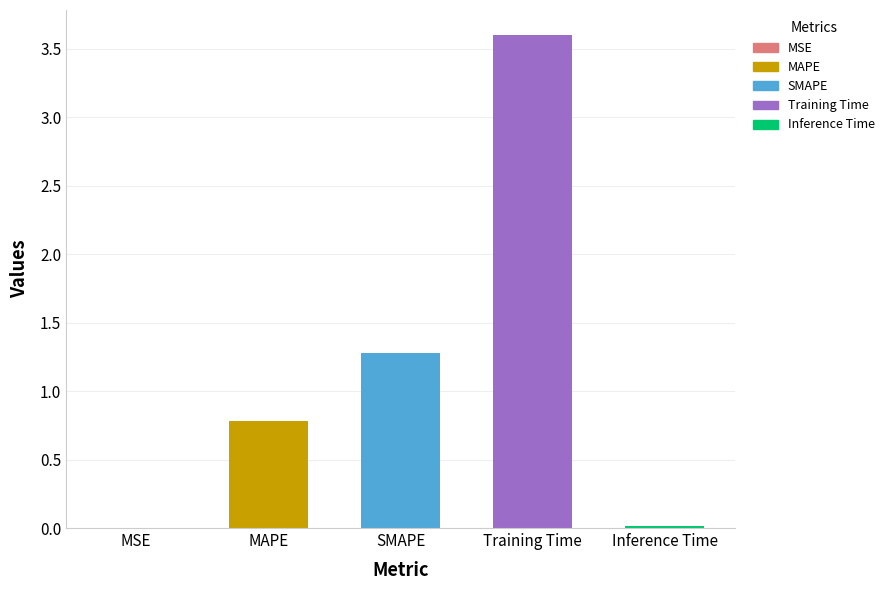

Are the bars horizontal?

No